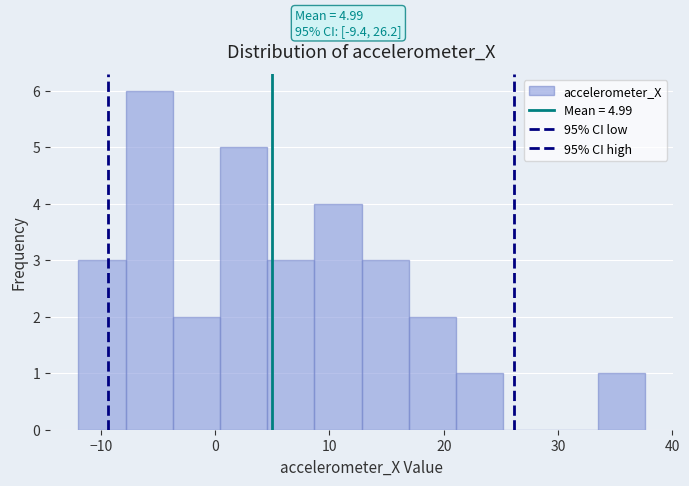

Which range on the x-axis has the tallest bar?

-8 to -4